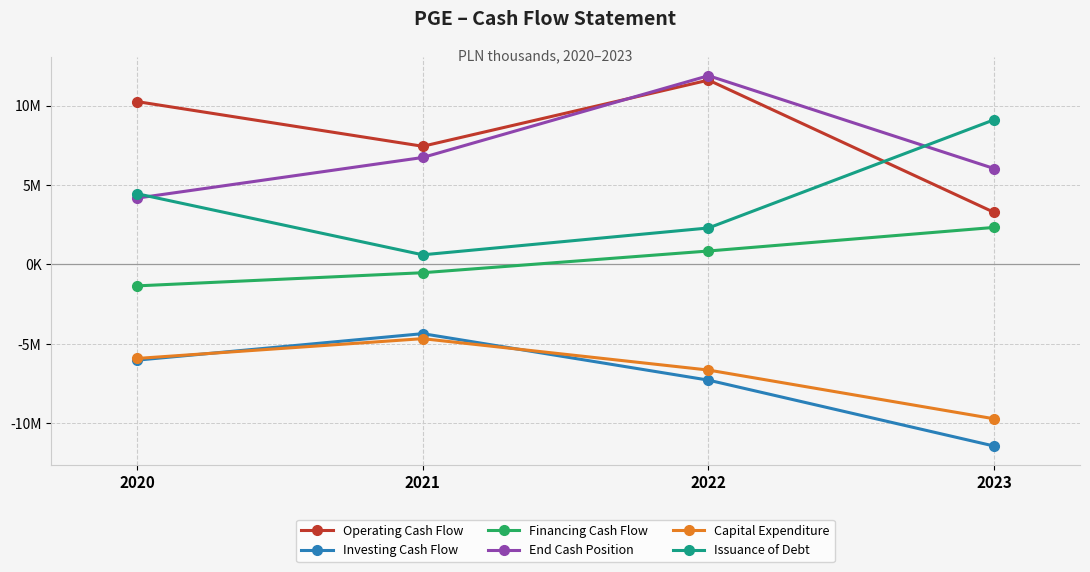

What are all the series names shown in the legend?

Operating Cash Flow, Investing Cash Flow, Financing Cash Flow, End Cash Position, Capital Expenditure, Issuance of Debt